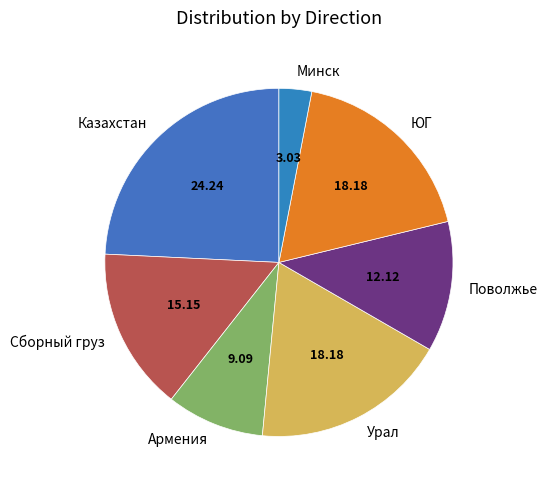

True or false: Армения accounts for 1% of the total.

False